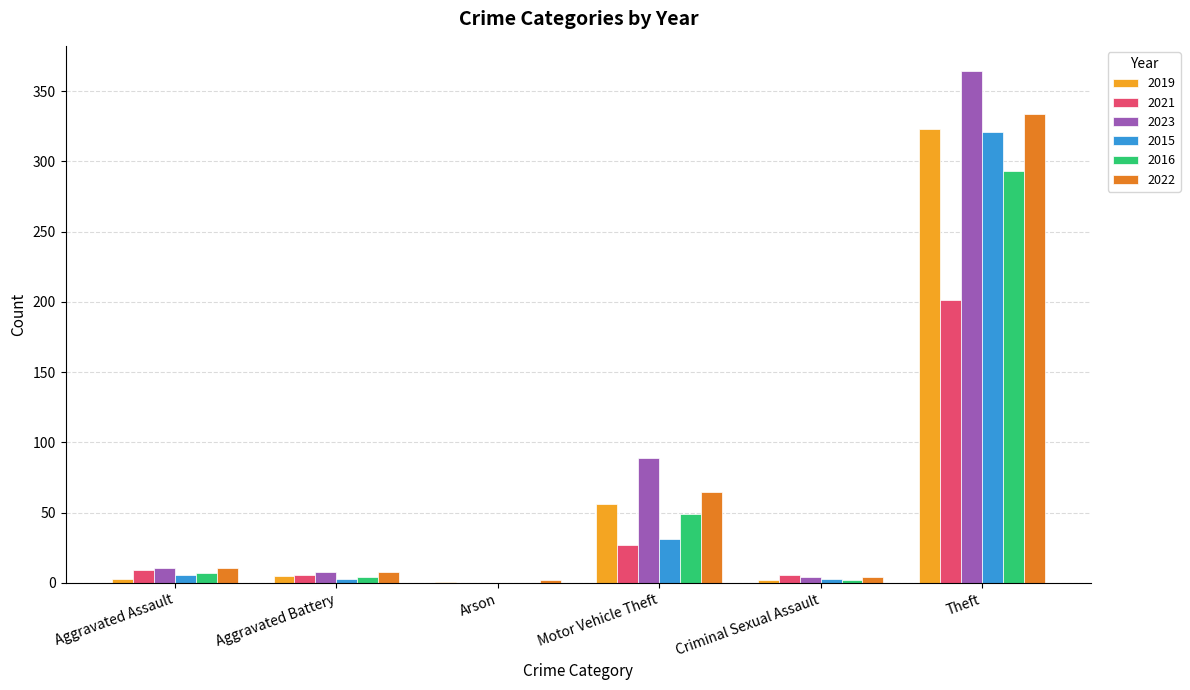

What is the difference between the 2021 values at Theft and Arson?

201